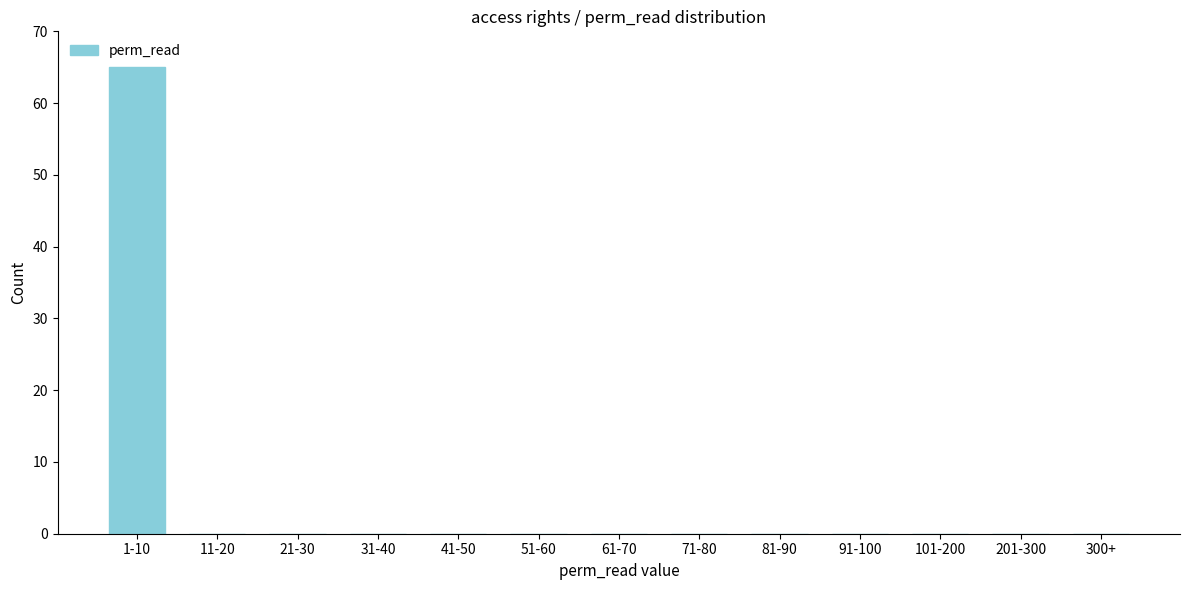

Reading left to right, extract all data points from this chart.

1-10=65	11-20=0	21-30=0	31-40=0	41-50=0	51-60=0	61-70=0	71-80=0	81-90=0	91-100=0	101-200=0	201-300=0	300+=0